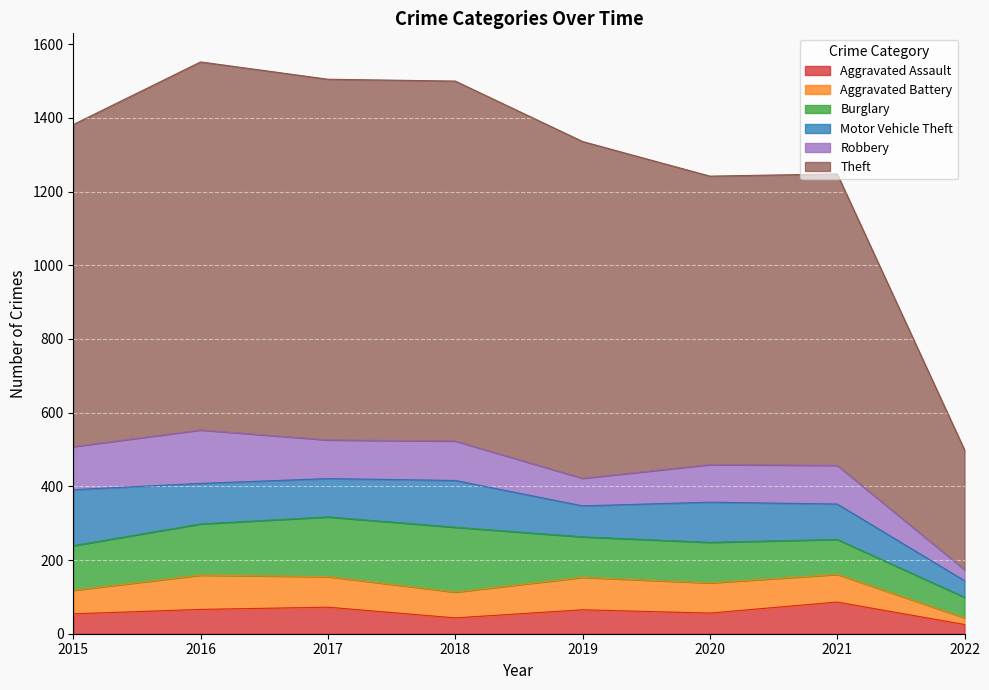

Reading left to right, list all the values displayed in this chart.

Aggravated Assault: 54	66	72	43	65	56	86	25
Aggravated Battery: 64	93	83	70	88	82	75	18
Burglary: 121	139	162	176	110	110	95	56
Motor Vehicle Theft: 152	110	104	127	84	109	96	45
Robbery: 117	145	105	107	75	102	105	30
Theft: 874	999	979	977	914	783	791	325